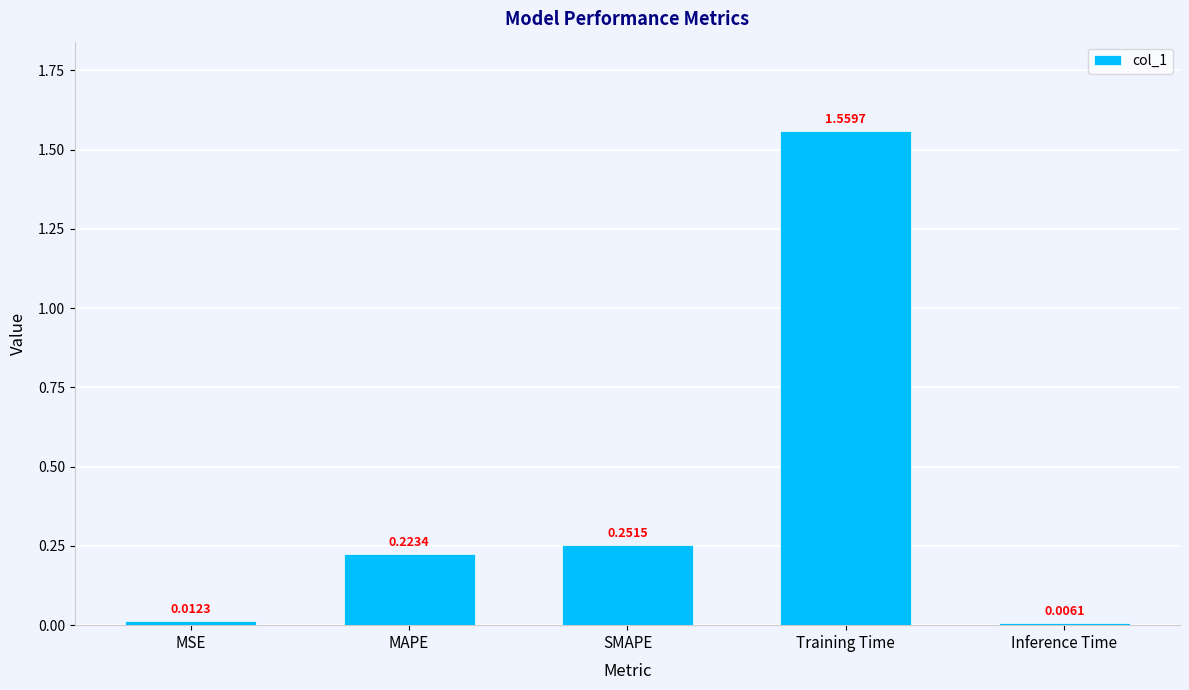

What is the difference between the maximum and second lowest values?

1.5